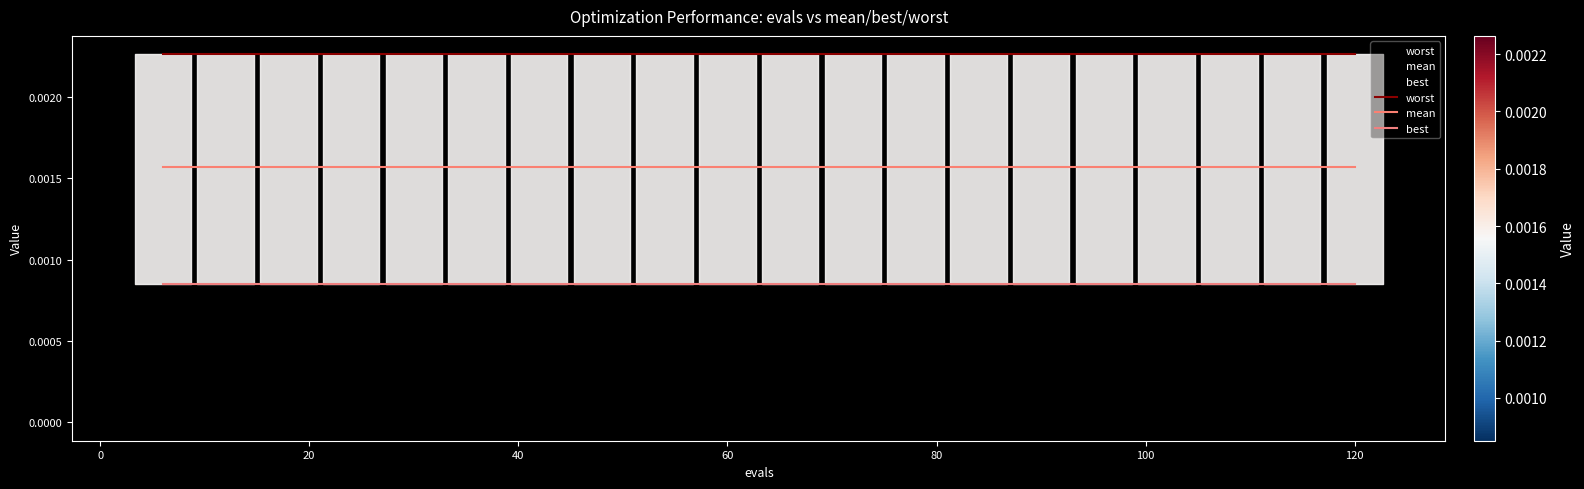

True or false: best and mean cross at least once.

False